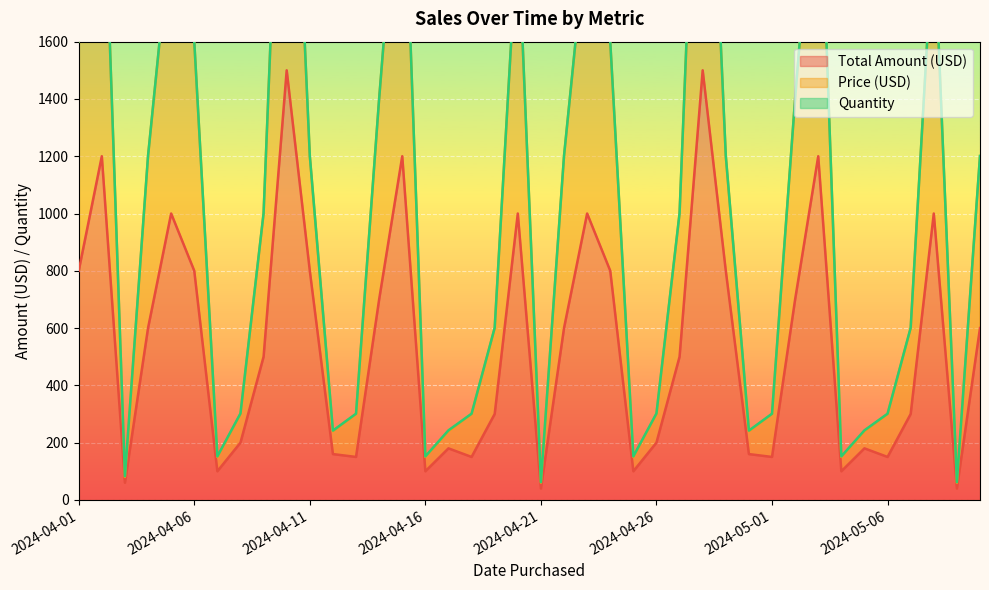

The value of Total Amount (USD) at 2024-04-06 is 800. True or false?

True